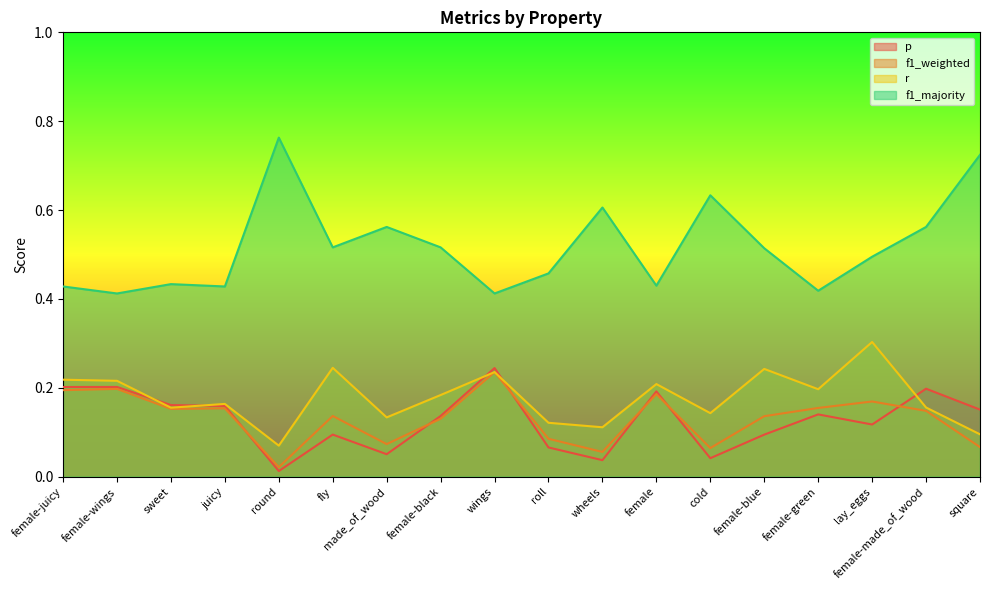

True or false: f1_majority and r intersect in this chart.

False